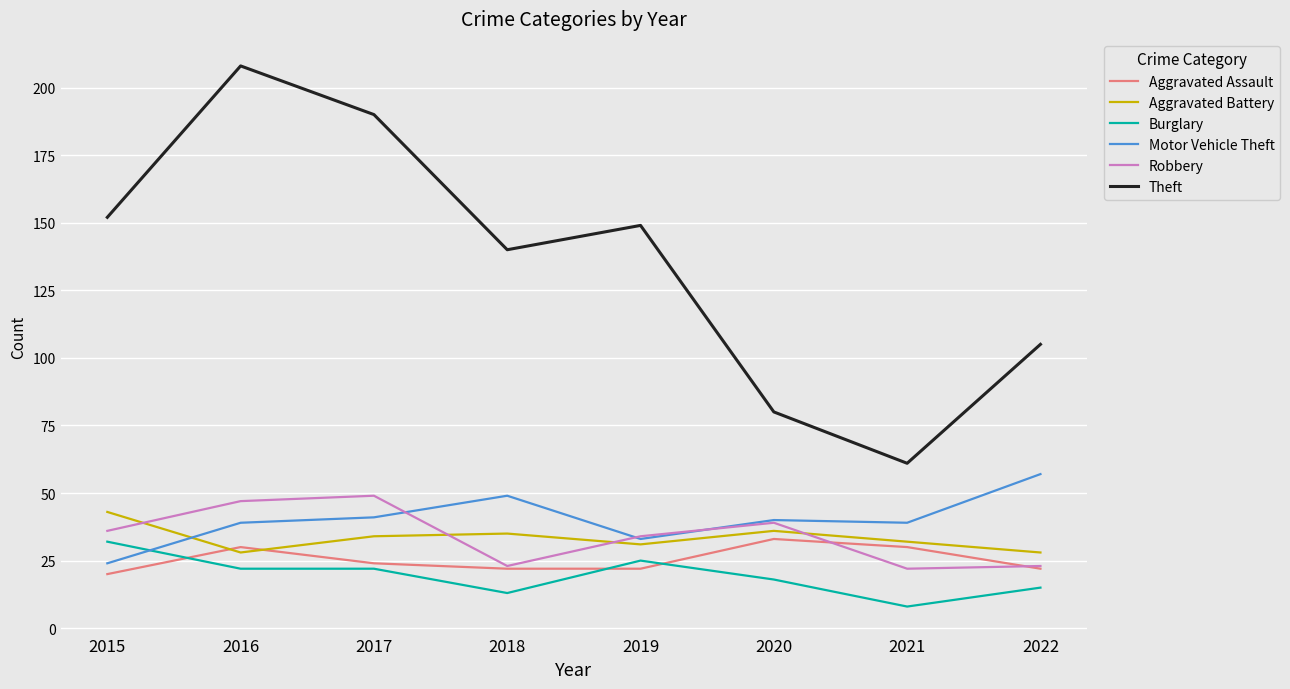

Is this an area chart (filled region under the line)?

No